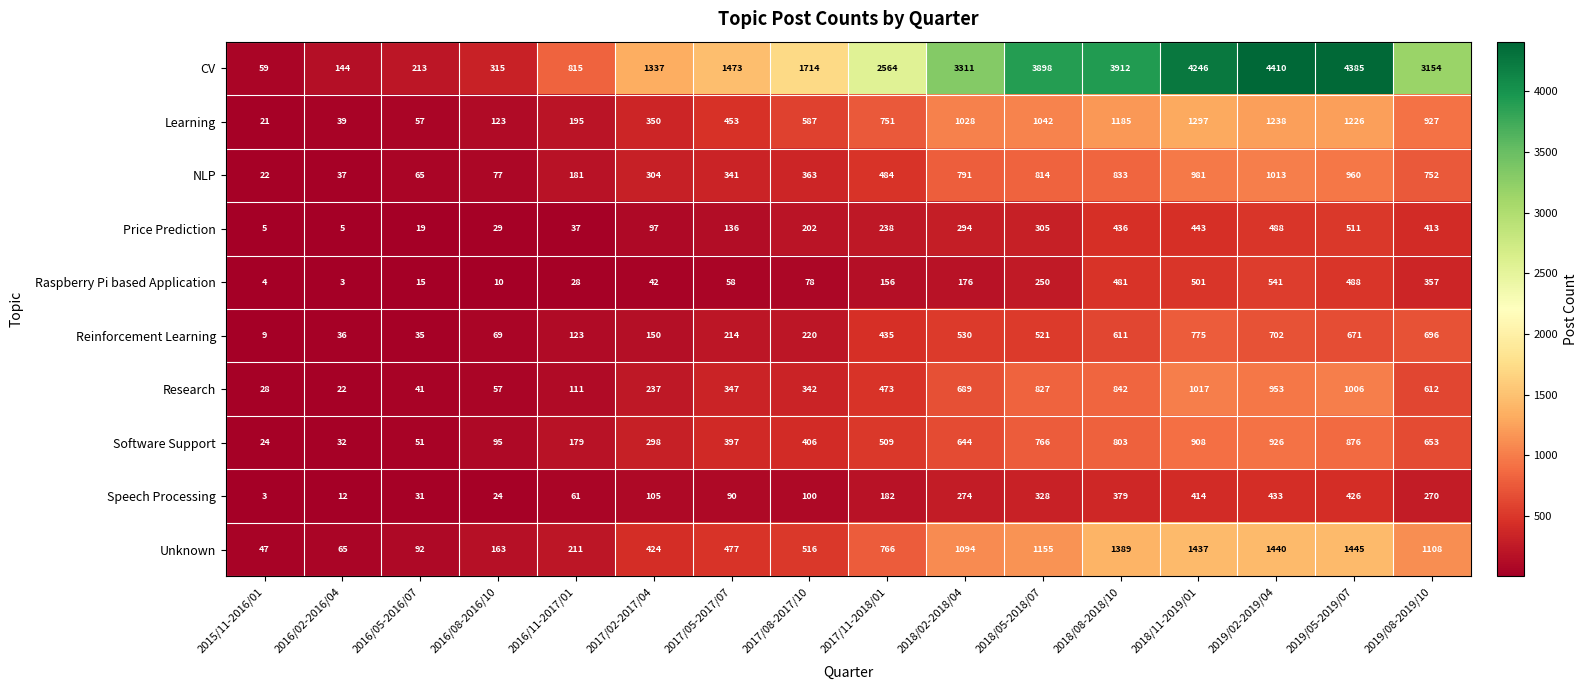

True or false: Research has a value of 46 at 2016/11-2017/01.

False